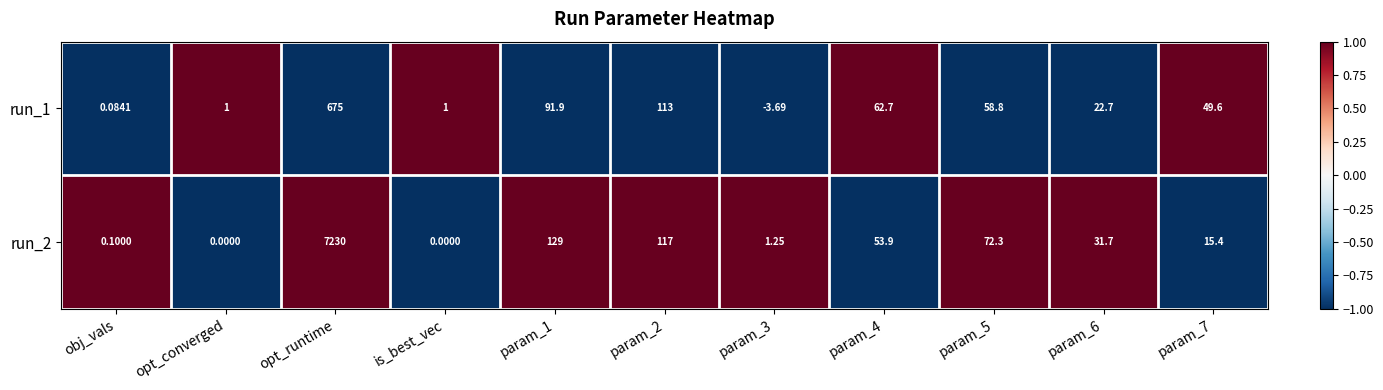

What is the minimum value shown in the chart?

-3.7